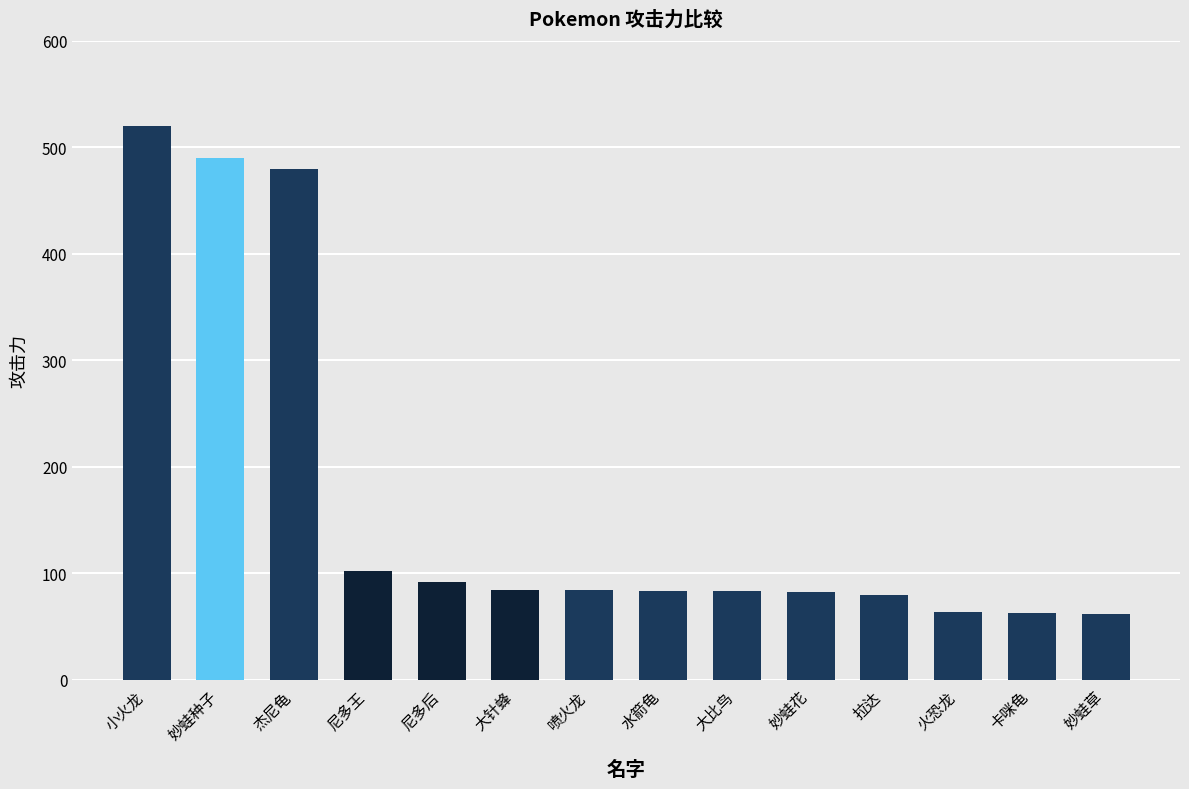

What is the change in value from 妙蛙花 to 妙蛙草?

-20